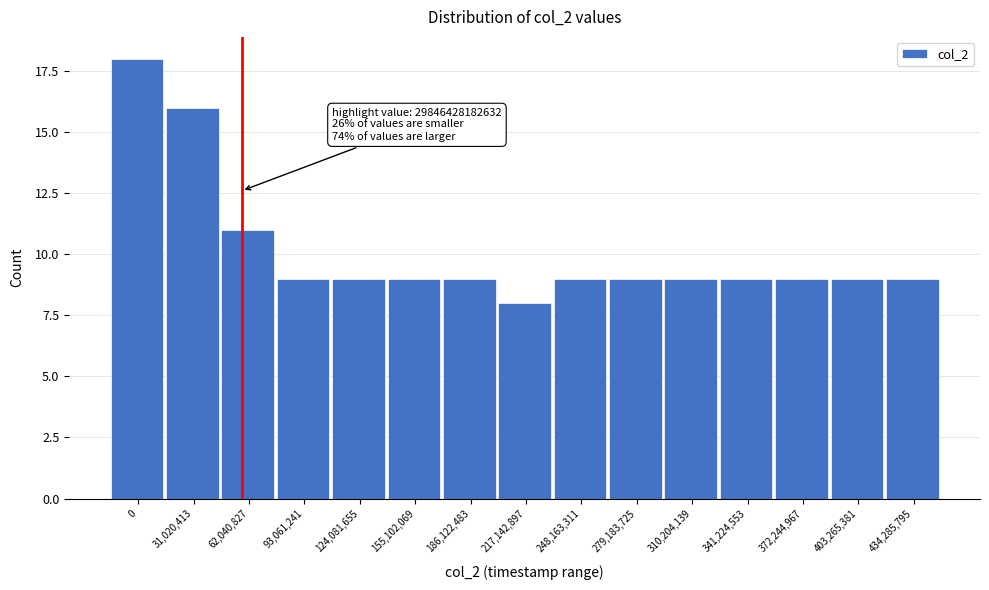

Reading left to right, list all the values displayed in this chart.

0=18	31,020,413=16	62,040,827=11	93,061,241=9	124,081,655=9	155,102,069=9	186,122,483=9	217,142,897=8	248,163,311=9	279,183,725=9	310,204,139=9	341,224,553=9	372,244,967=9	403,265,381=9	434,285,795=9